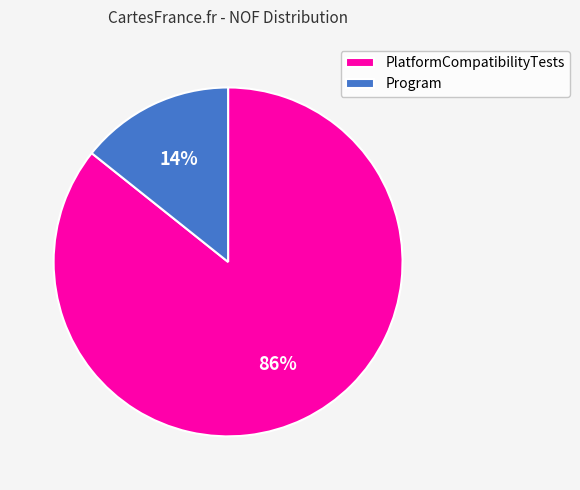

How many segments does this pie chart have?

2